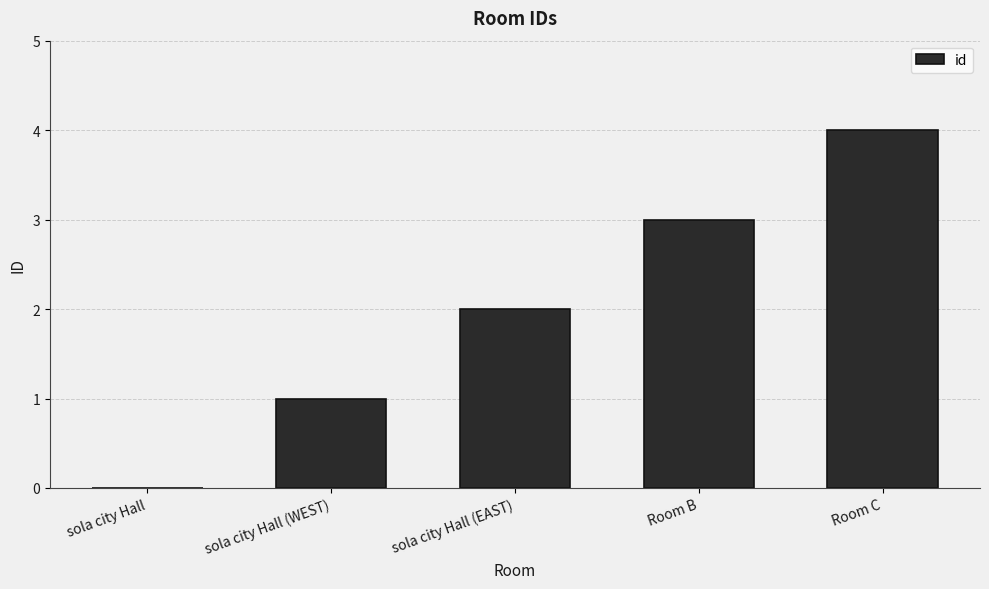

What is the maximum value shown in the chart?

4